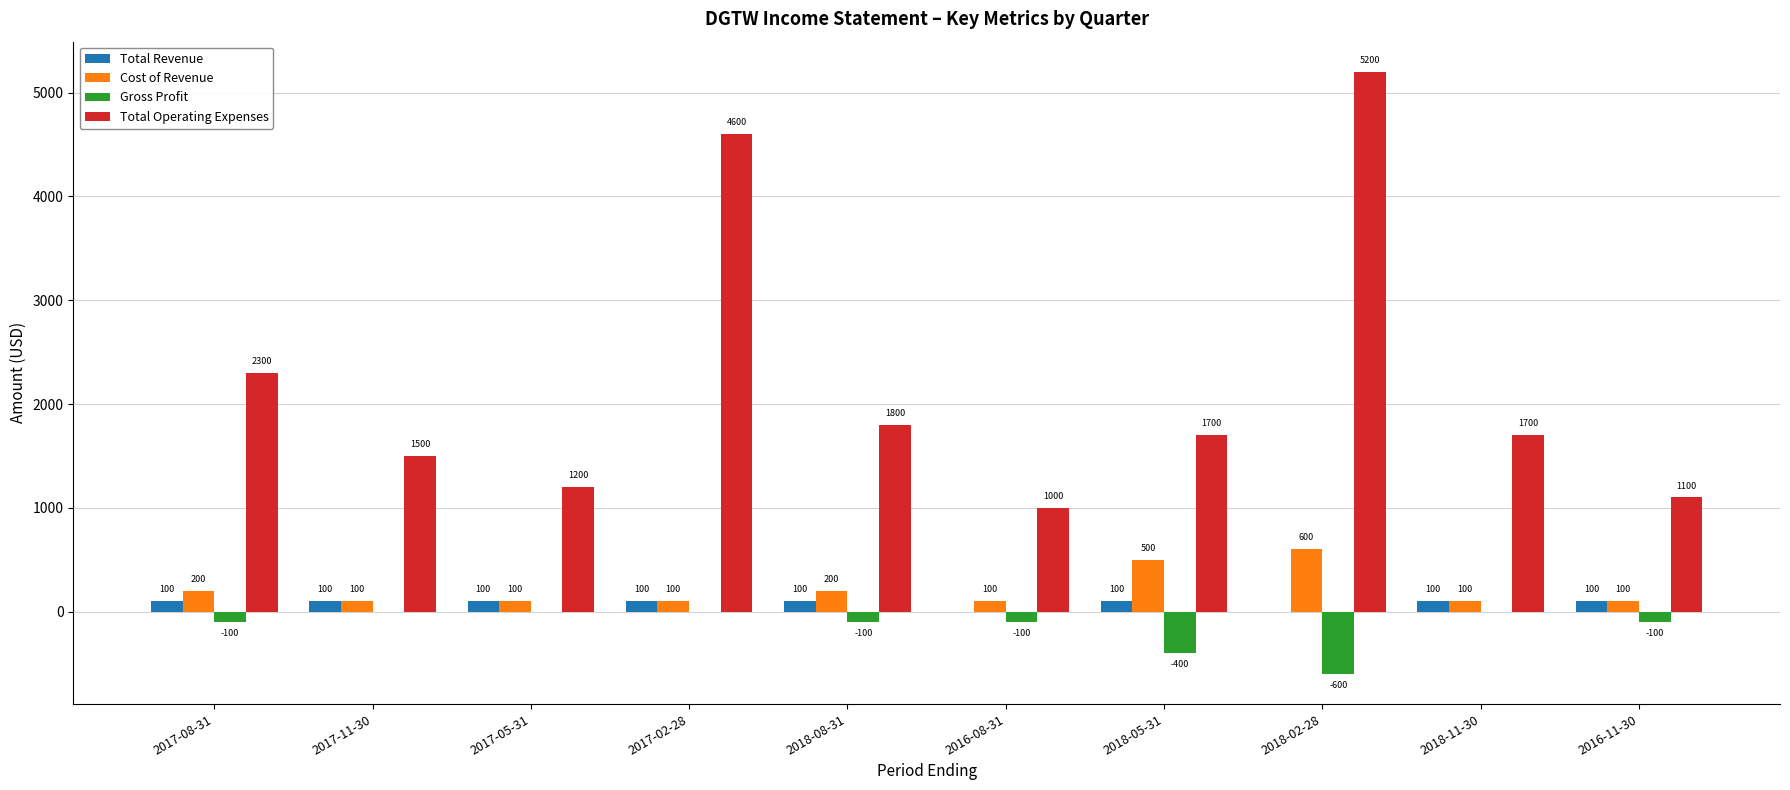

Which series has the largest total across all categories?

Total Operating Expenses